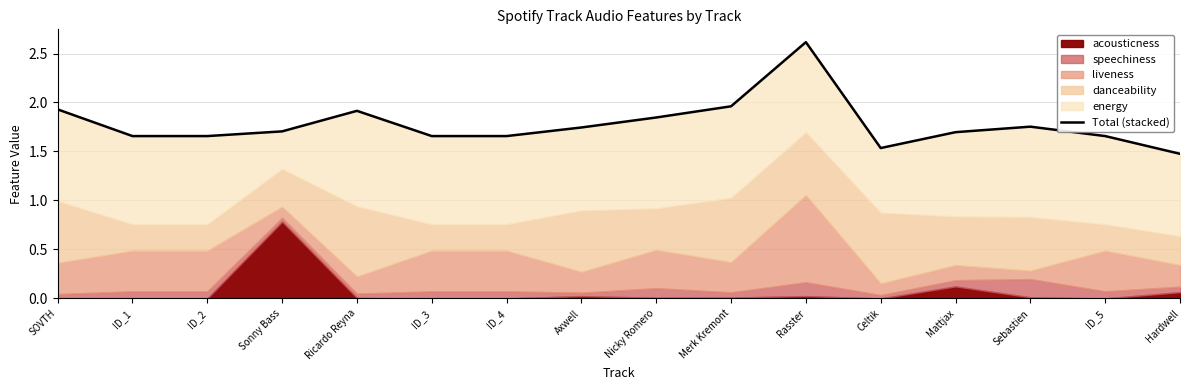

At which category does the chart reach its peak across all series?

Rasster